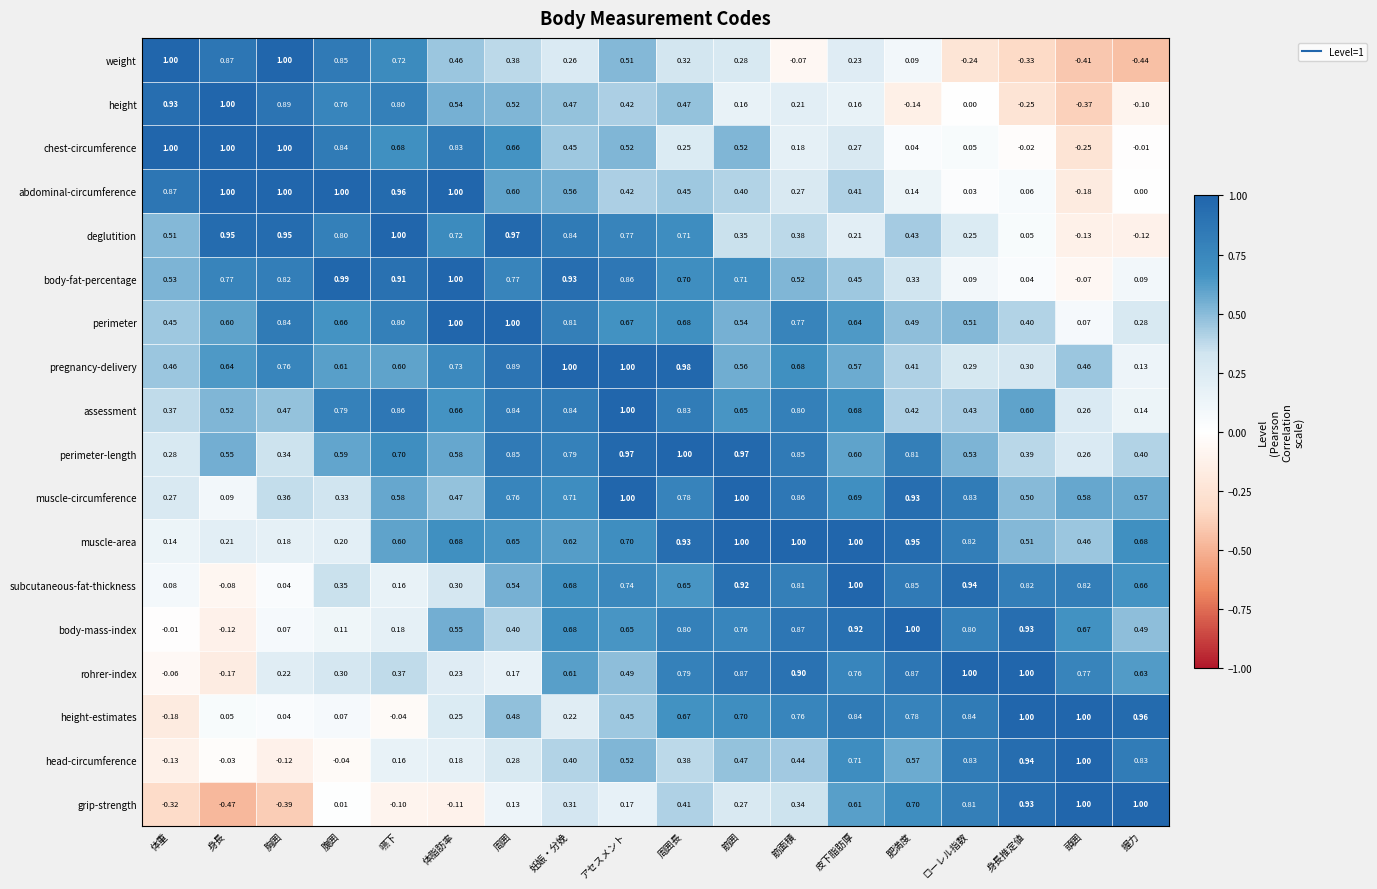

Between 妊娠・分娩 and 皮下脂肪厚, which series saw the biggest shift?

deglutition